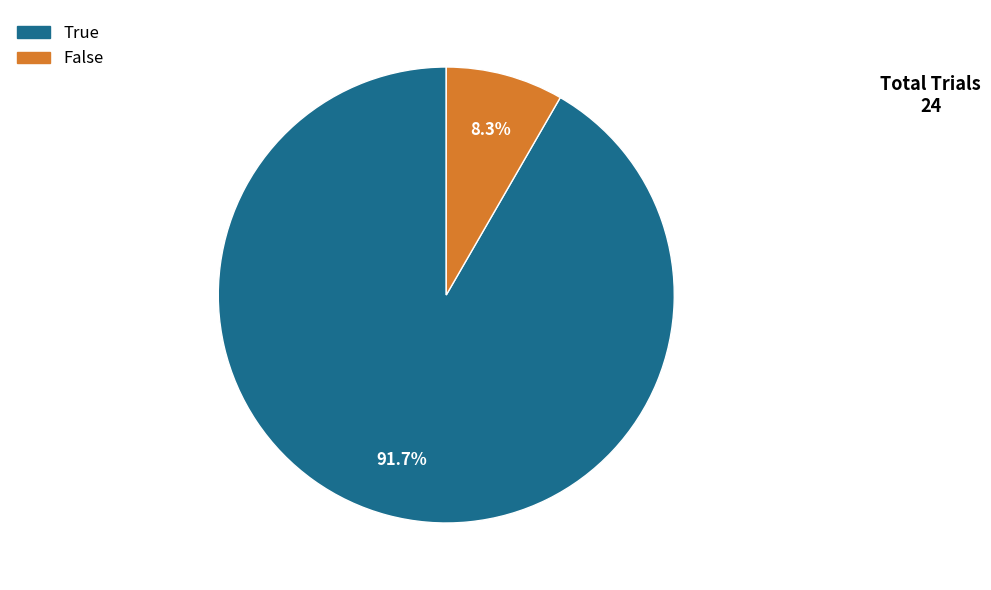

Is the sum of True and False greater than half?

Yes